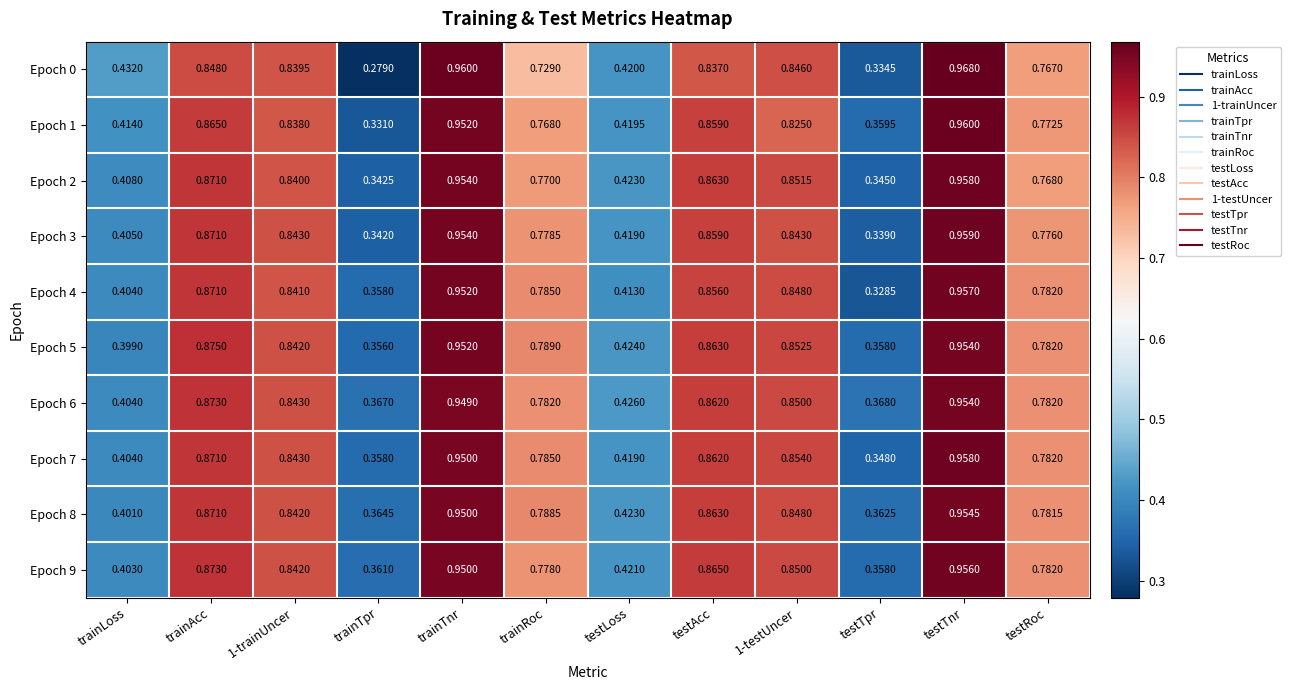

What is the total value across all series at trainRoc?

7.8